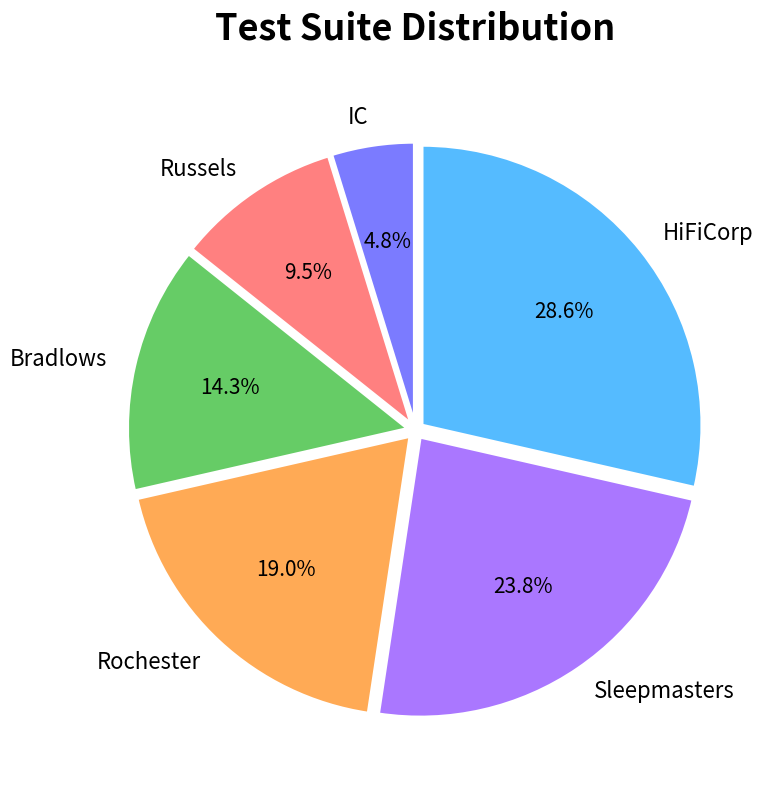

True or false: HiFiCorp accounts for 29% of the total.

True